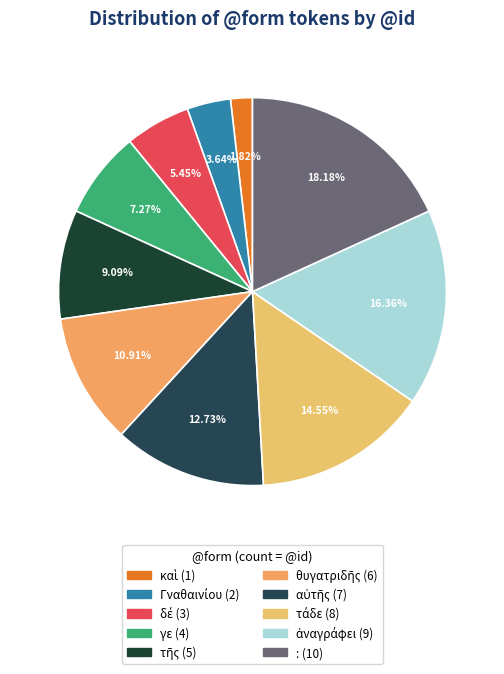

Is there any slice that represents more than half of the pie?

No